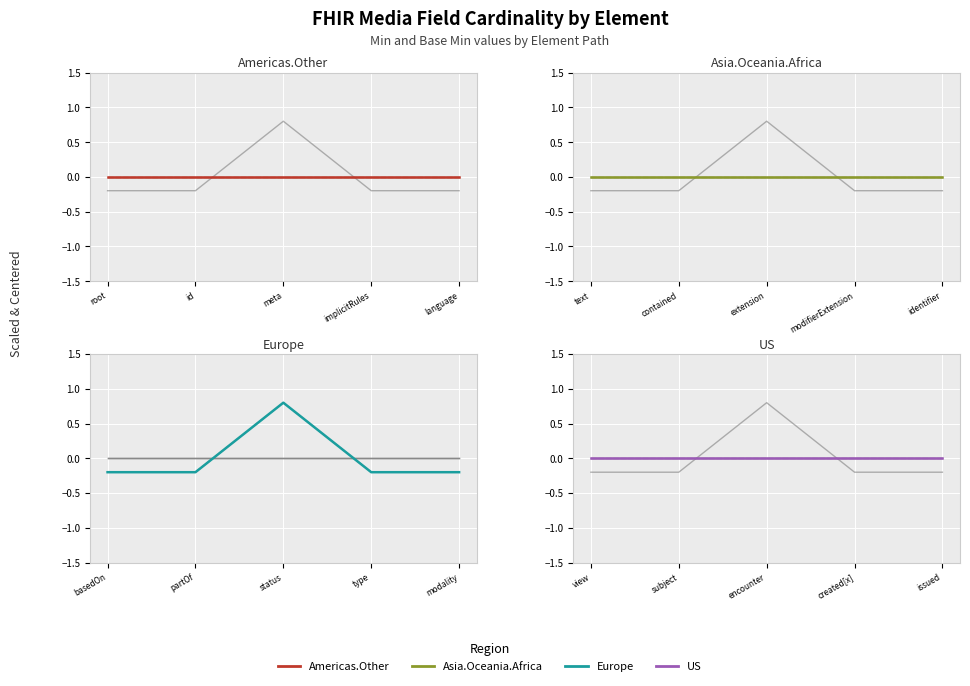

How many data points in Min are above 0?

1